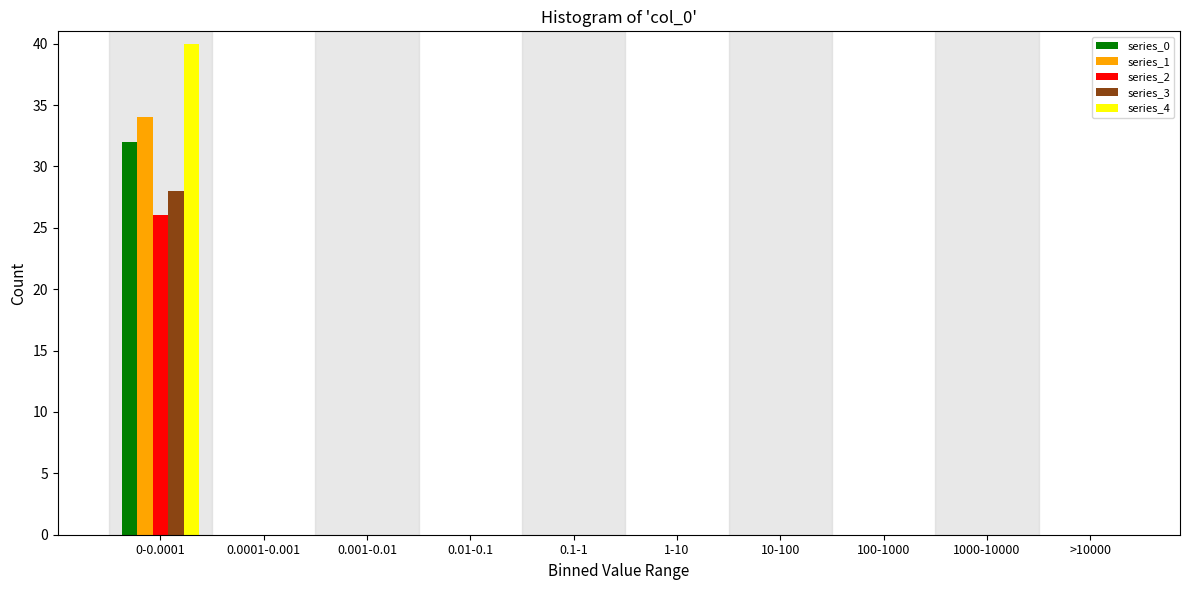

The value of series_1 at >10000 is 0. True or false?

True